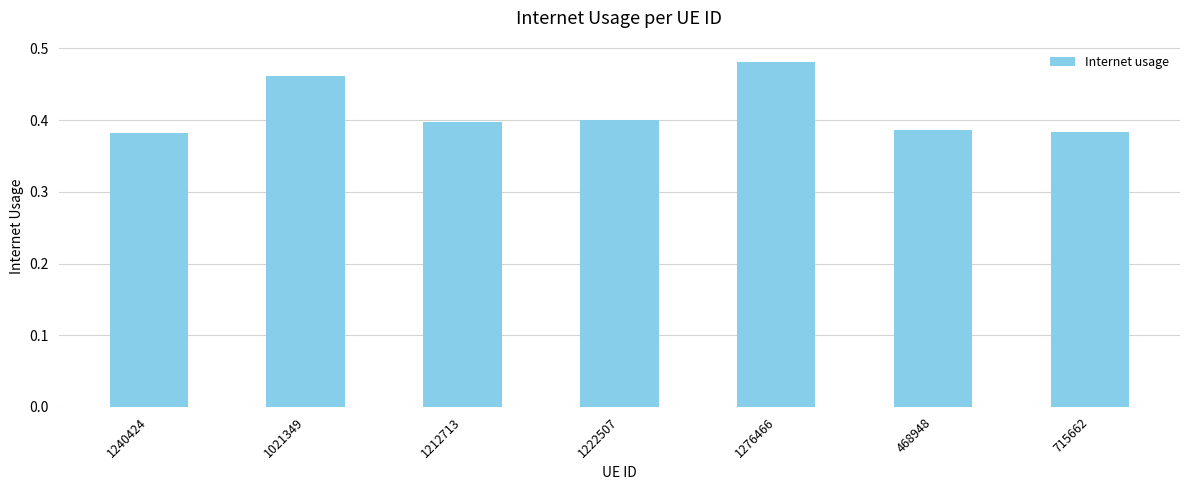

What position from the left is 1240424?

1